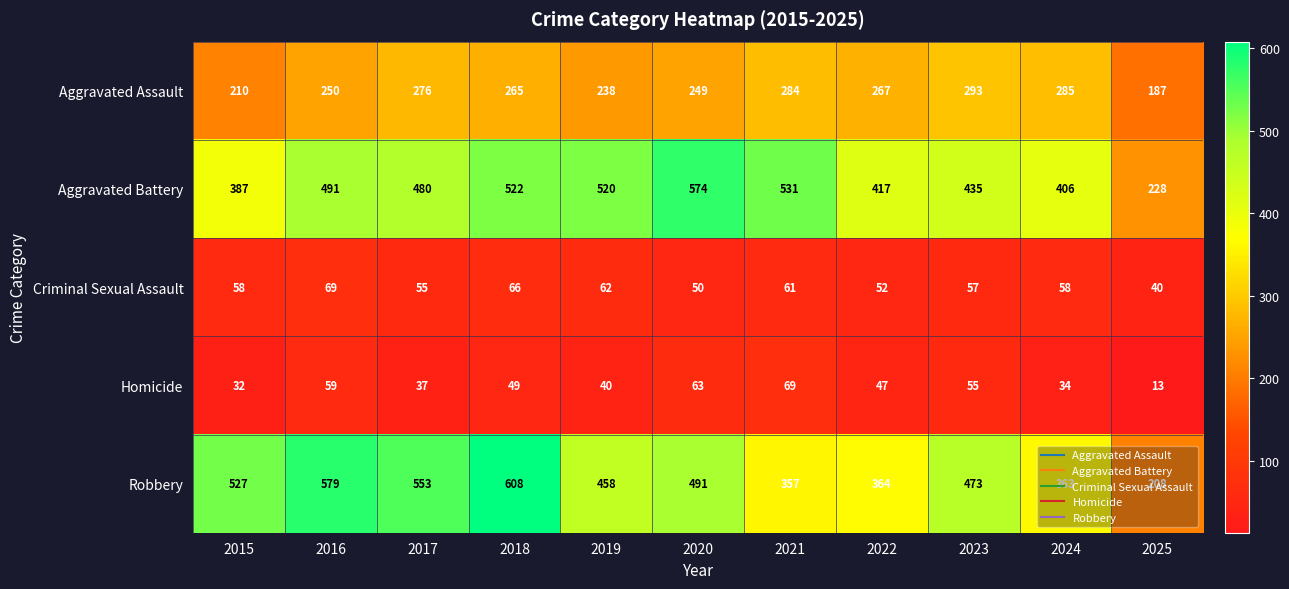

What is the sum of all Robbery values?

4981